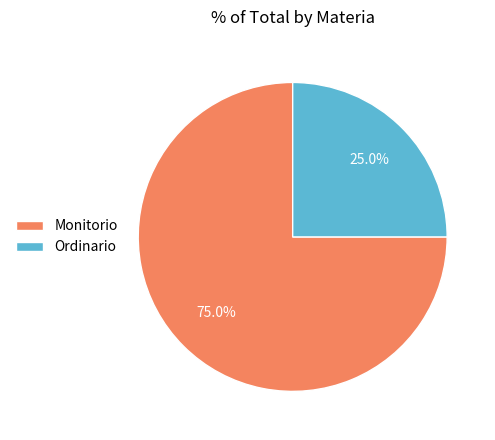

Rank the categories by value from highest to lowest.

Monitorio, Ordinario